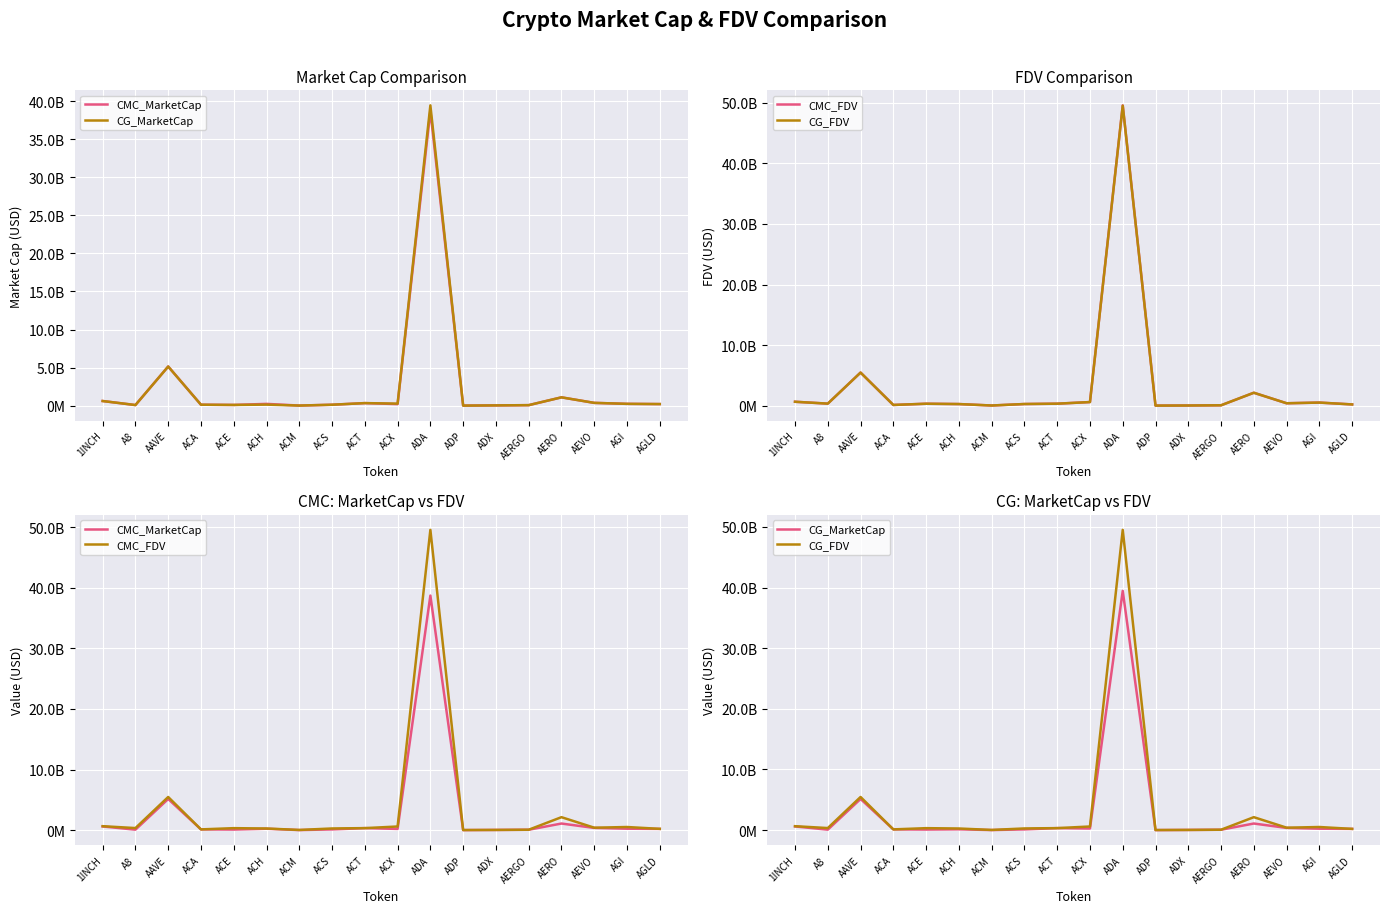

What is the greatest value displayed?

49569657306.9